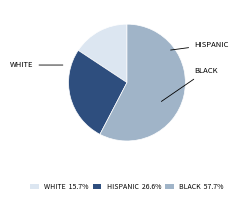

Approximately how many times larger is the value at BLACK 57.7% compared to HISPANIC 26.6%?

2.2